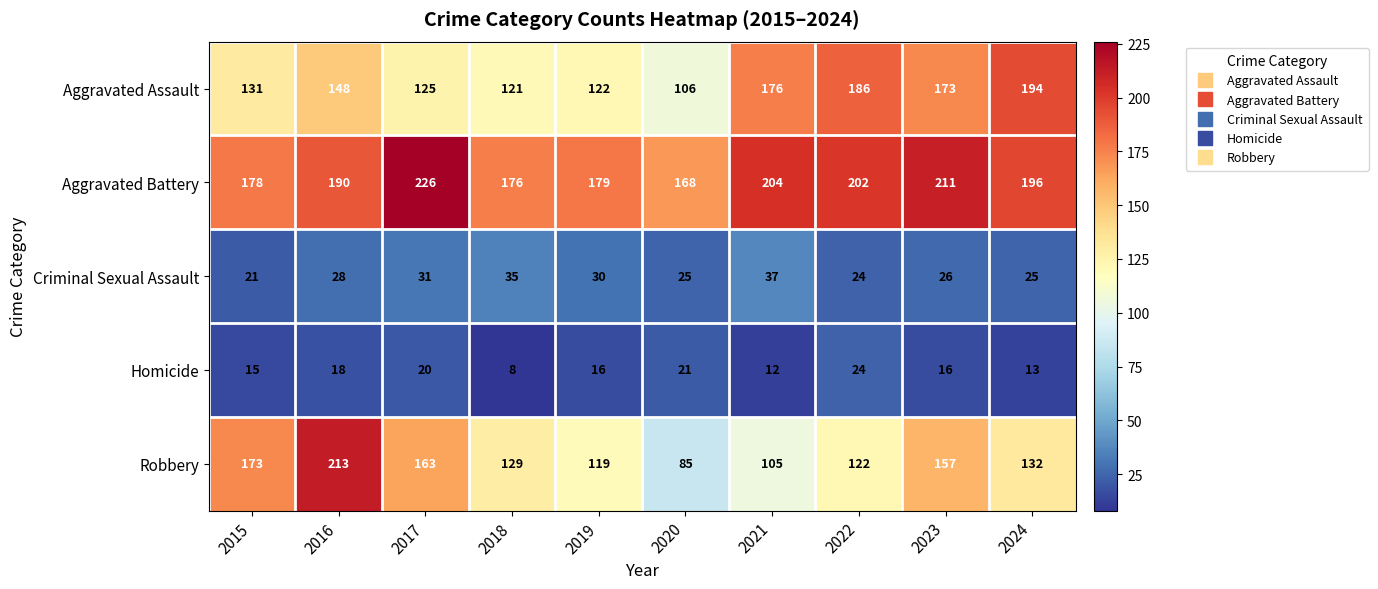

At which label is Robbery closest to 149?

2023